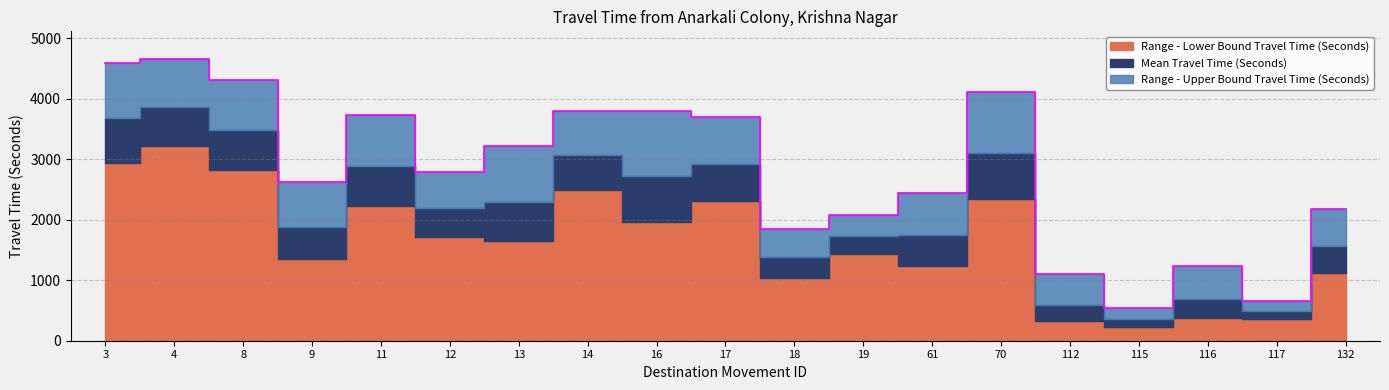

How many distinct data groups are displayed?

3